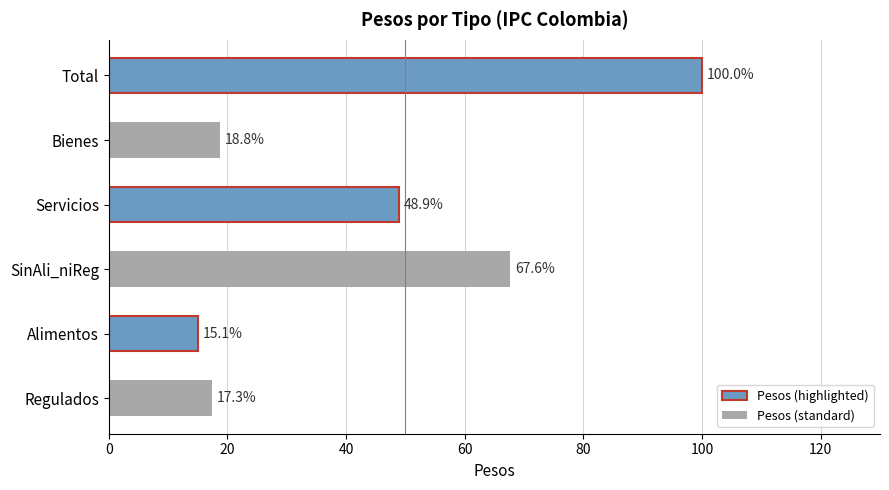

Which has a higher value, SinAli_niReg or Bienes?

SinAli_niReg